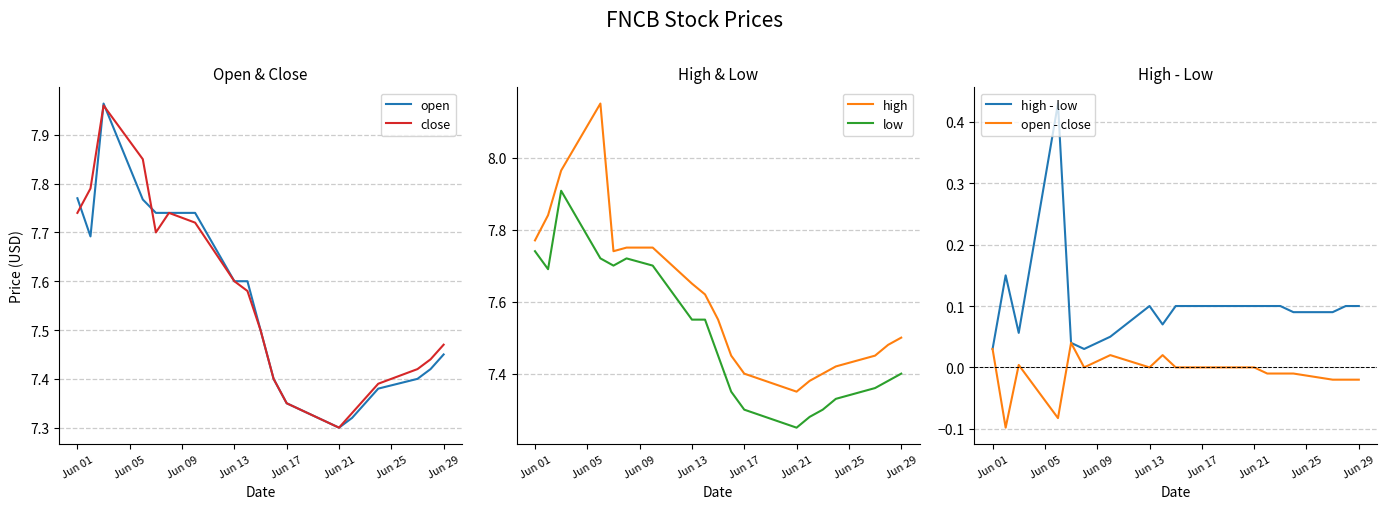

List the series in order of their peak value, lowest first.

open - close, high - low, low, close, open, high